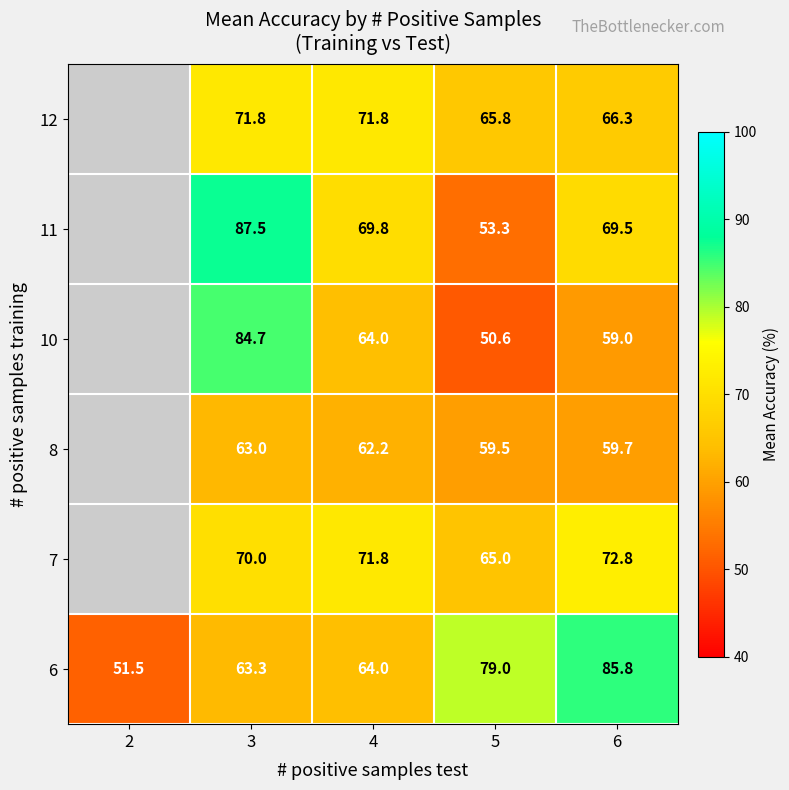

What is the total value across all series at 6?

413.1